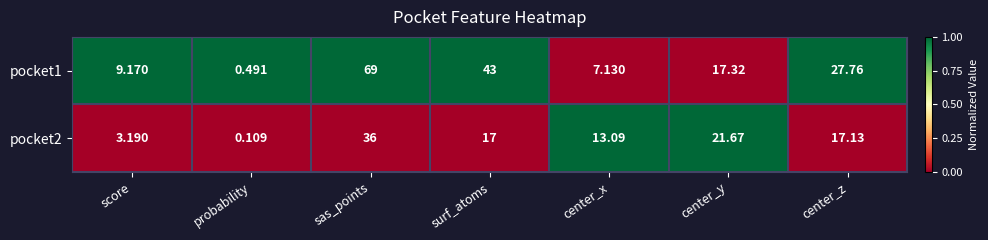

Between sas_points and center_z, which series saw the biggest shift?

pocket1